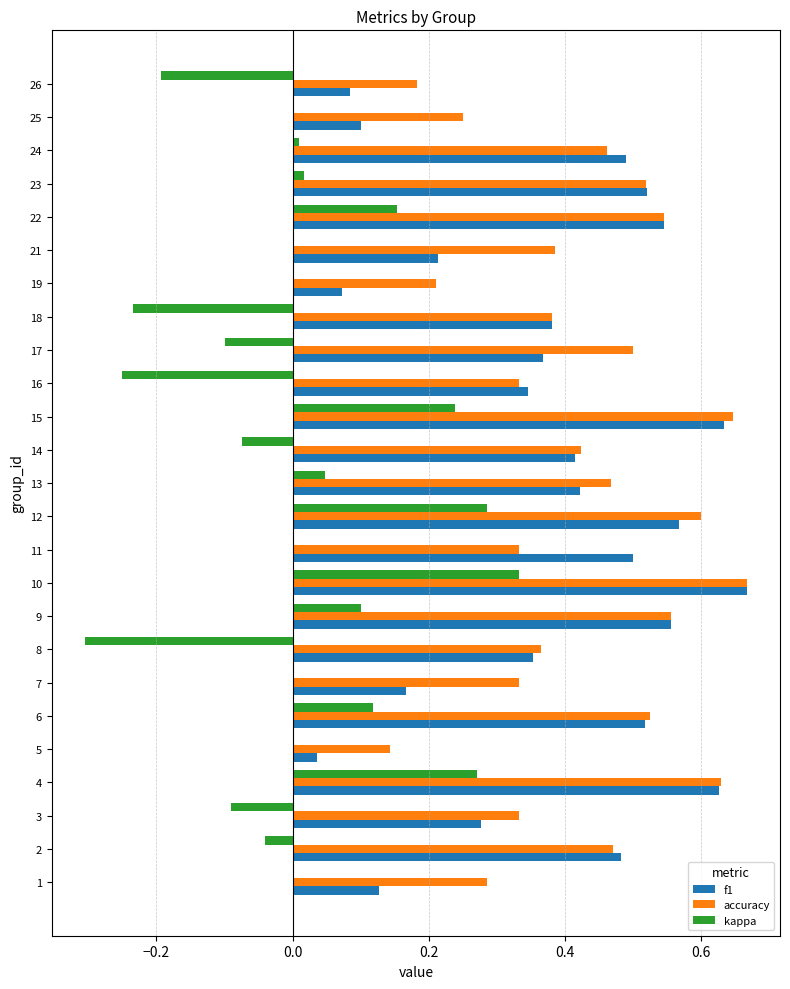

What is the sum of all f1 values?

9.5